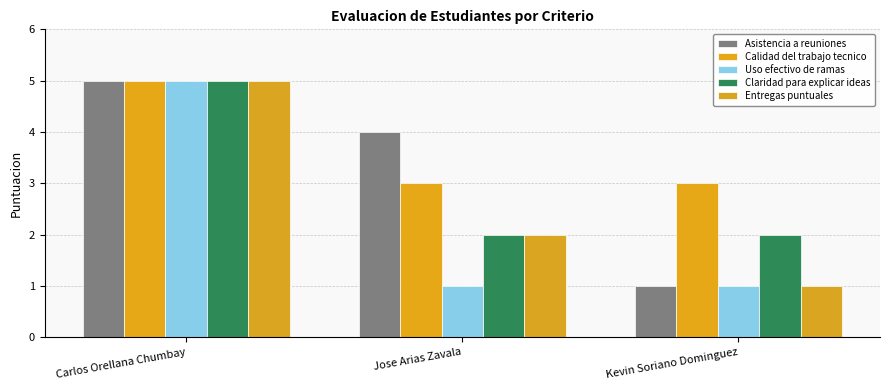

Count the number of categories in the chart.

3